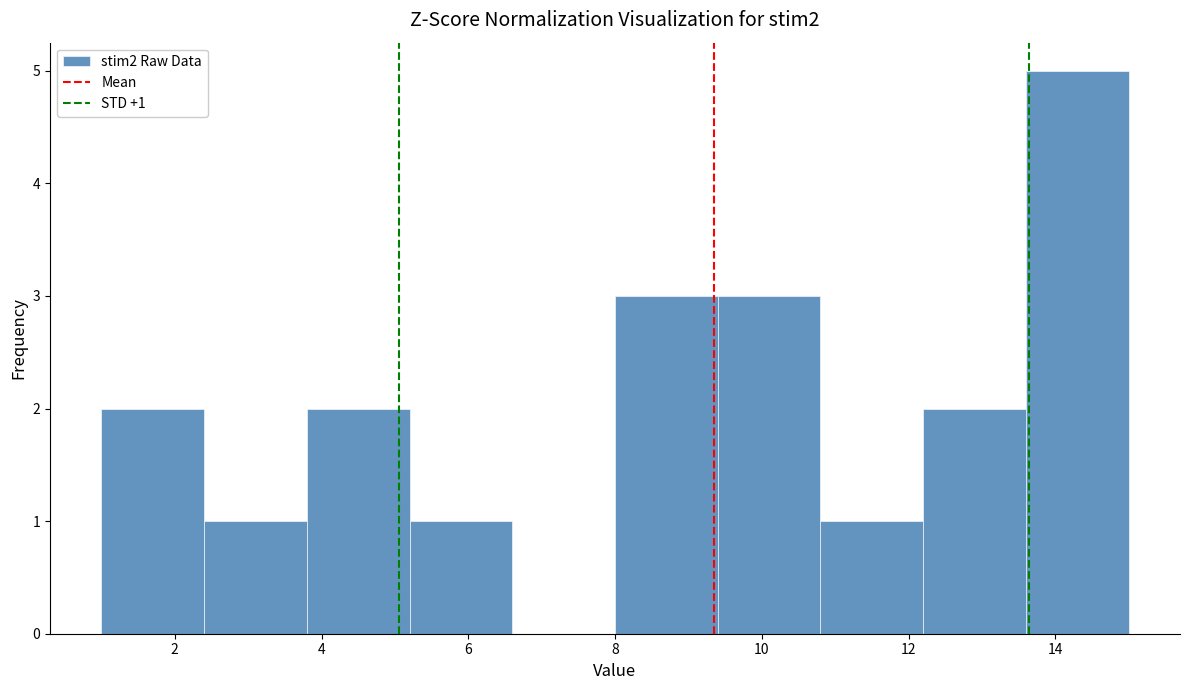

Which range on the x-axis has the tallest bar?

13.6 to 15.0